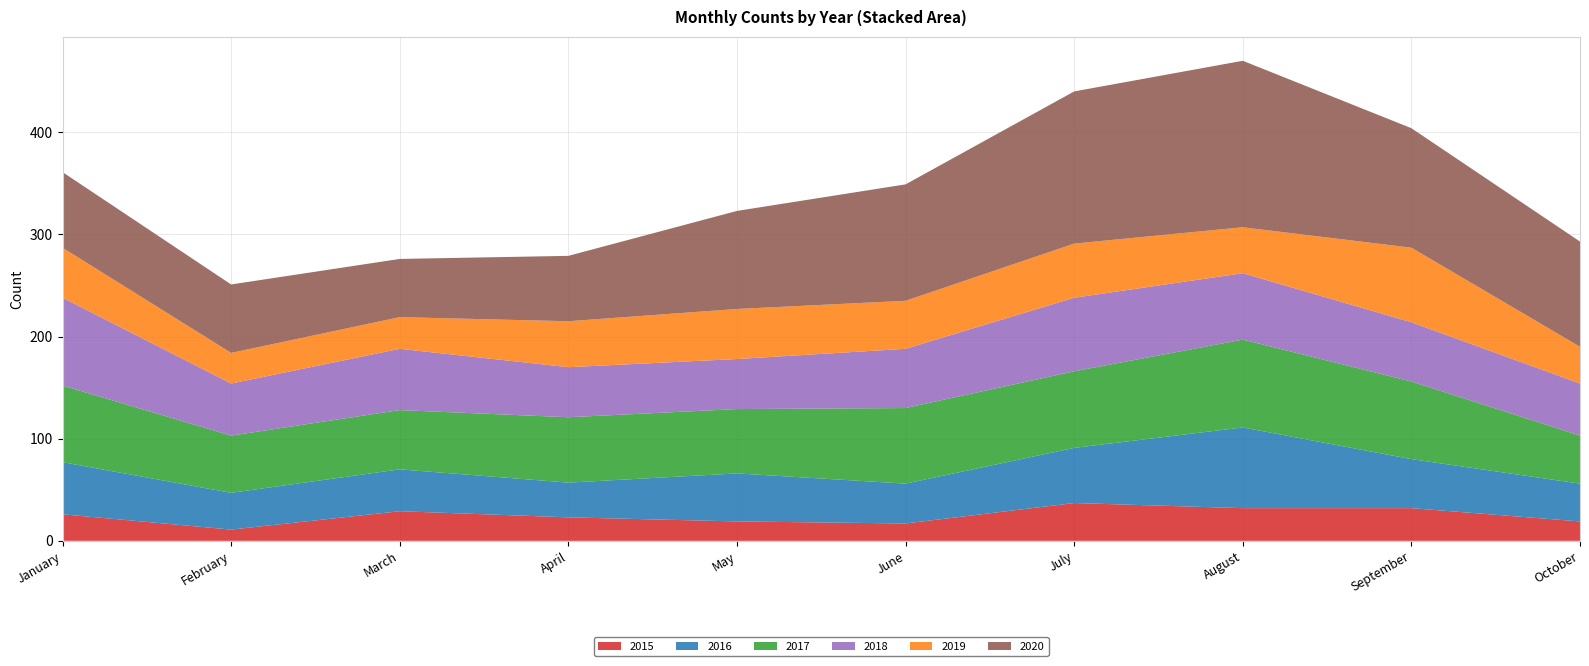

Reading left to right, extract all data points from this chart.

2015: 26	11	29	23	19	17	37	32	32	19
2016: 51	36	41	34	47	39	54	79	48	37
2017: 75	56	58	64	63	74	75	86	76	47
2018: 86	51	60	49	49	58	72	65	58	51
2019: 49	30	31	45	49	47	53	45	73	36
2020: 74	67	57	64	96	114	149	163	117	103